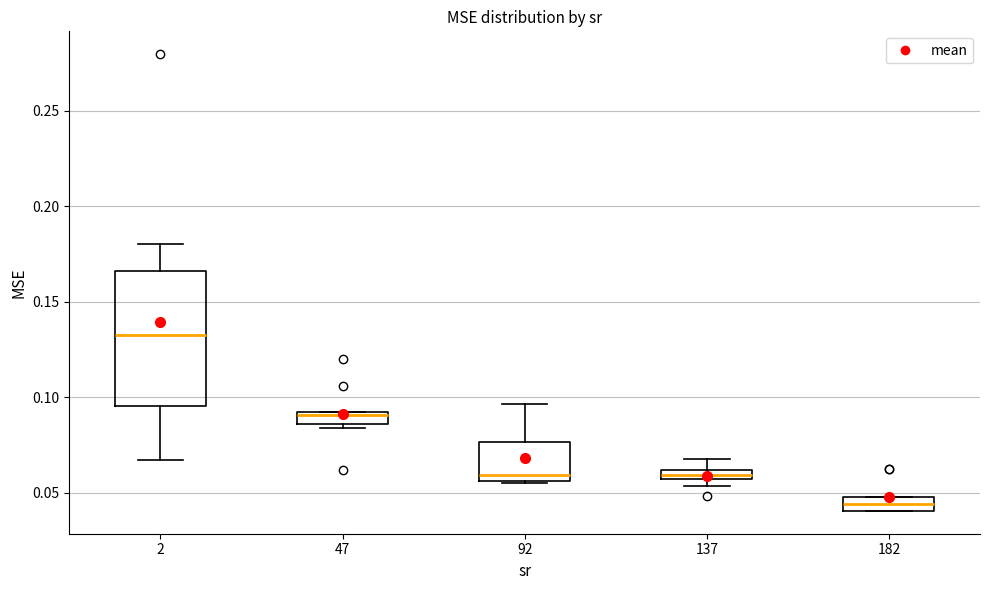

Which box's median line is the highest?

2